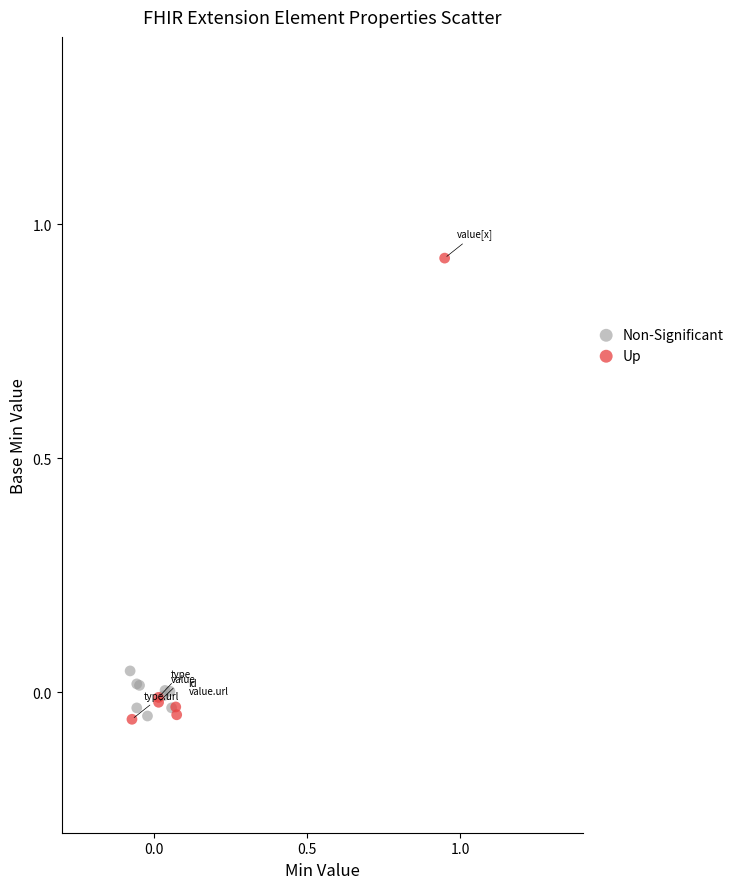

What are all the series names shown in the legend?

Non-Significant, Up